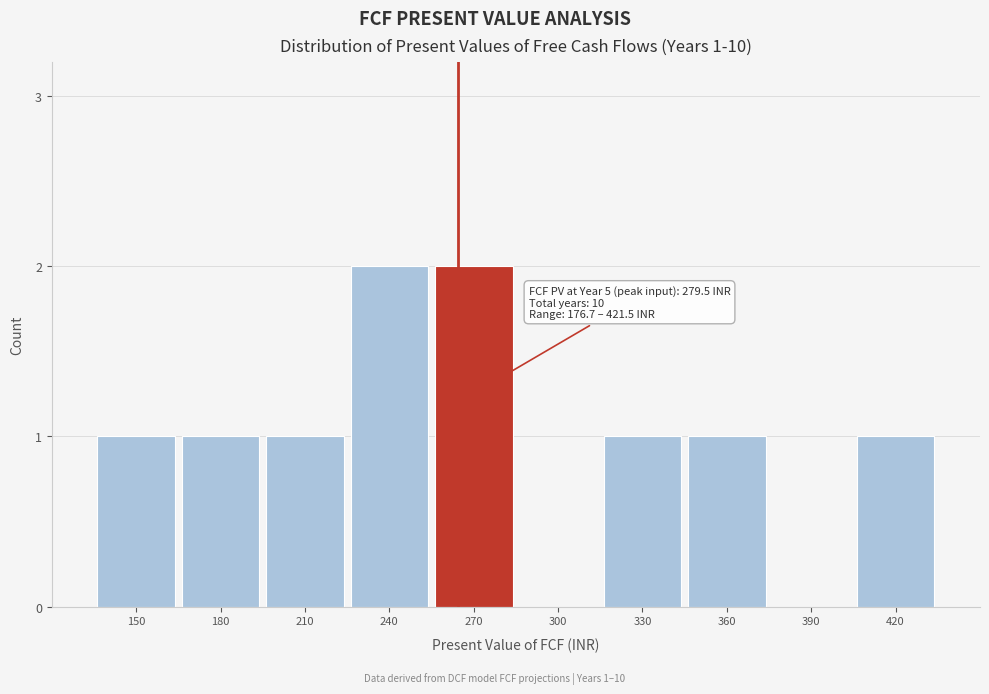

Reading left to right, transcribe all the data shown in this chart.

150=1	180=1	210=1	240=2	270=2	300=0	330=1	360=1	390=0	420=1